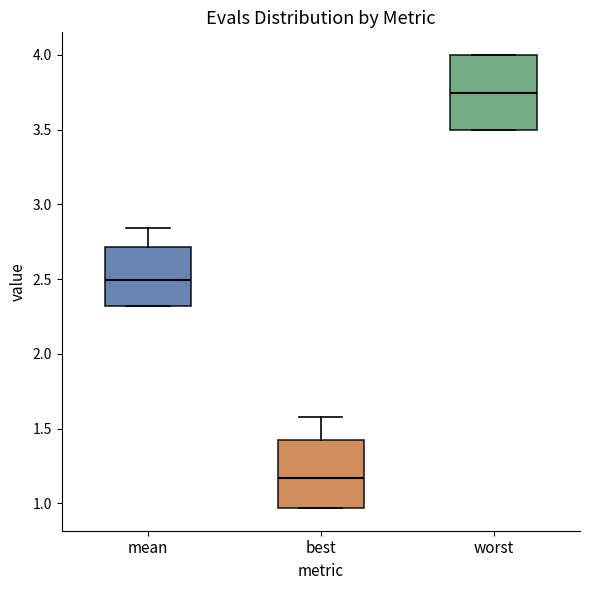

Where is the lower edge of the box for best on the y-axis? The values are not printed on the chart, so give them approximately, as read against the axis.

0.95